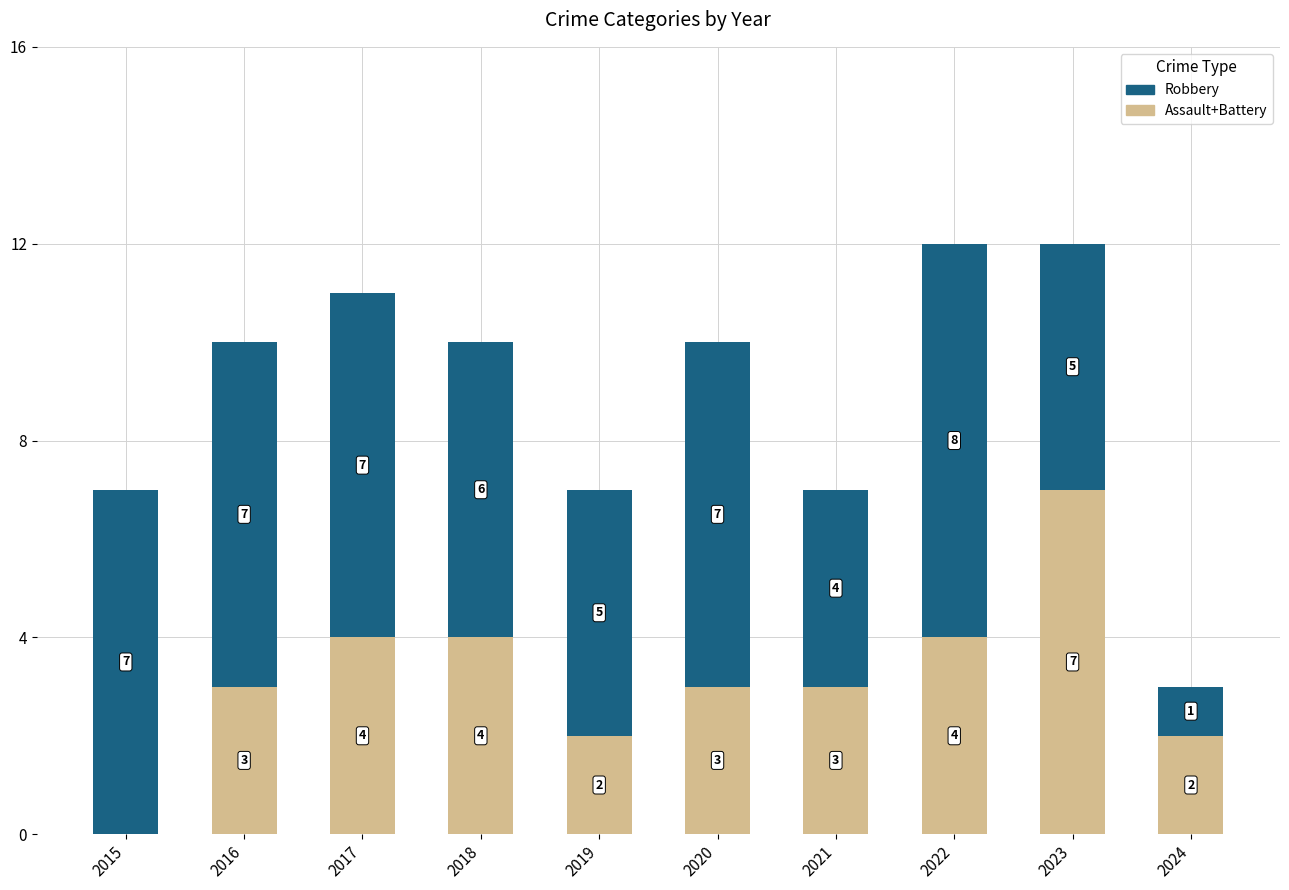

What is the total value across all series at 2020?

10